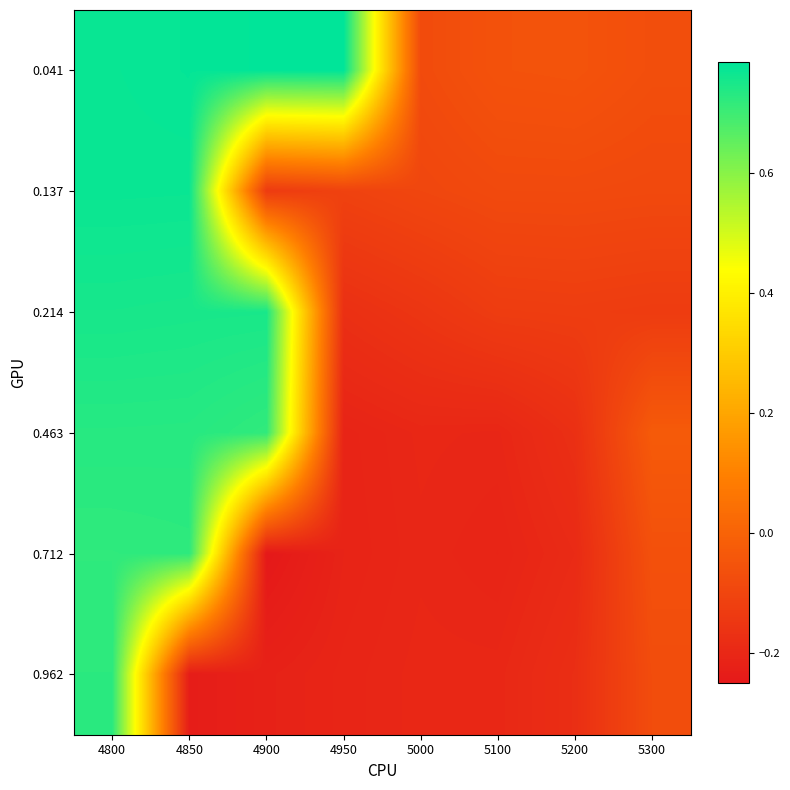

What is the total value across all series at 5300?

-0.5